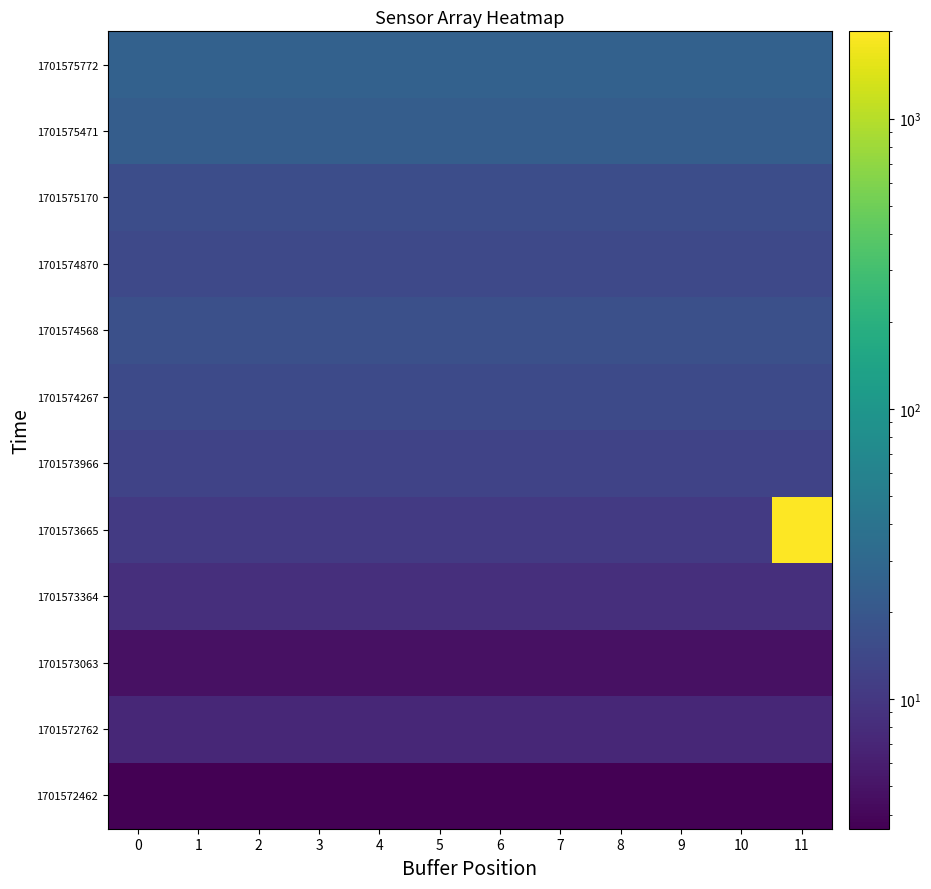

Reading left to right, extract all data points from this chart.

1701572462: 0=3.6	1=3.6	2=3.6	3=3.6	4=3.6	5=3.6	6=3.6	7=3.6	8=3.6	9=3.6	10=3.6	11=3.6
1701572762: 0=7.2	1=7.2	2=7.2	3=7.2	4=7.2	5=7.2	6=7.2	7=7.2	8=7.2	9=7.2	10=7.2	11=7.2
1701573063: 0=4.8	1=4.8	2=4.8	3=4.8	4=4.8	5=4.8	6=4.8	7=4.8	8=4.8	9=4.8	10=4.8	11=4.8
1701573364: 0=8.5	1=8.5	2=8.5	3=8.5	4=8.5	5=8.5	6=8.5	7=8.5	8=8.5	9=8.5	10=8.5	11=8.5
1701573665: 0=10.6	1=10.6	2=10.6	3=10.6	4=10.6	5=10.6	6=10.6	7=10.6	8=10.6	9=10.6	10=10.6	11=2000.0
1701573966: 0=12.7	1=12.7	2=12.7	3=12.7	4=12.7	5=12.7	6=12.7	7=12.7	8=12.7	9=12.7	10=12.7	11=12.7
1701574267: 0=14.8	1=14.8	2=14.8	3=14.8	4=14.8	5=14.8	6=14.8	7=14.8	8=14.8	9=14.8	10=14.8	11=14.8
1701574568: 0=16.9	1=16.9	2=16.9	3=16.9	4=16.9	5=16.9	6=16.9	7=16.9	8=16.9	9=16.9	10=16.9	11=16.9
1701574870: 0=14.3	1=14.3	2=14.3	3=14.3	4=14.3	5=14.3	6=14.3	7=14.3	8=14.3	9=14.3	10=14.3	11=14.3
1701575170: 0=15.9	1=15.9	2=15.9	3=15.9	4=15.9	5=15.9	6=15.9	7=15.9	8=15.9	9=15.9	10=15.9	11=15.9
1701575471: 0=23.3	1=23.3	2=23.3	3=23.3	4=23.3	5=23.3	6=23.3	7=23.3	8=23.3	9=23.3	10=23.3	11=23.3
1701575772: 0=25.4	1=25.4	2=25.4	3=25.4	4=25.4	5=25.4	6=25.4	7=25.4	8=25.4	9=25.4	10=25.4	11=25.4